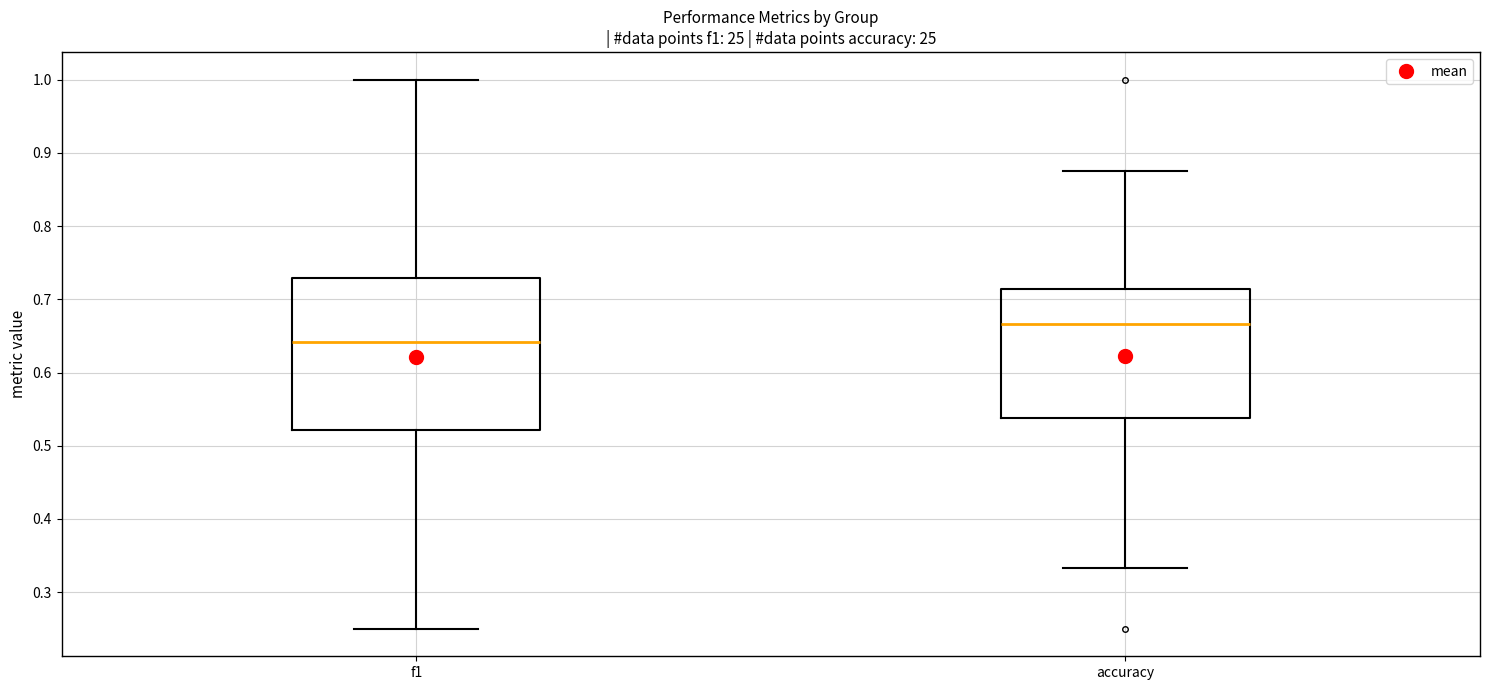

Reading left to right, read every box against the y-axis: the position of its median line, the range the box covers, and the ends of its whiskers. The values are not printed on the chart, so give them approximately, as read against the axis.

f1: median 0.64, box 0.52 to 0.73, whiskers 0.25 to 1.00
accuracy: median 0.67, box 0.54 to 0.71, whiskers 0.33 to 0.88